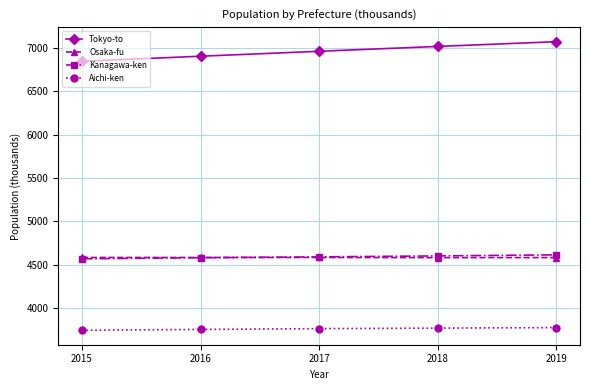

What is the minimum value for Osaka-fu?

4581